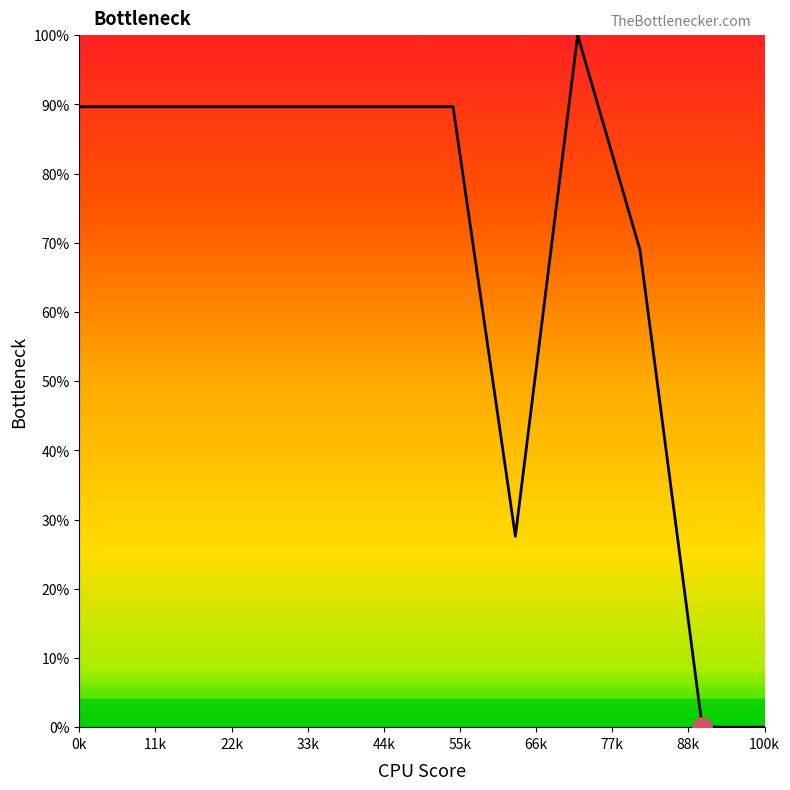

What is the greatest value displayed?

100.0